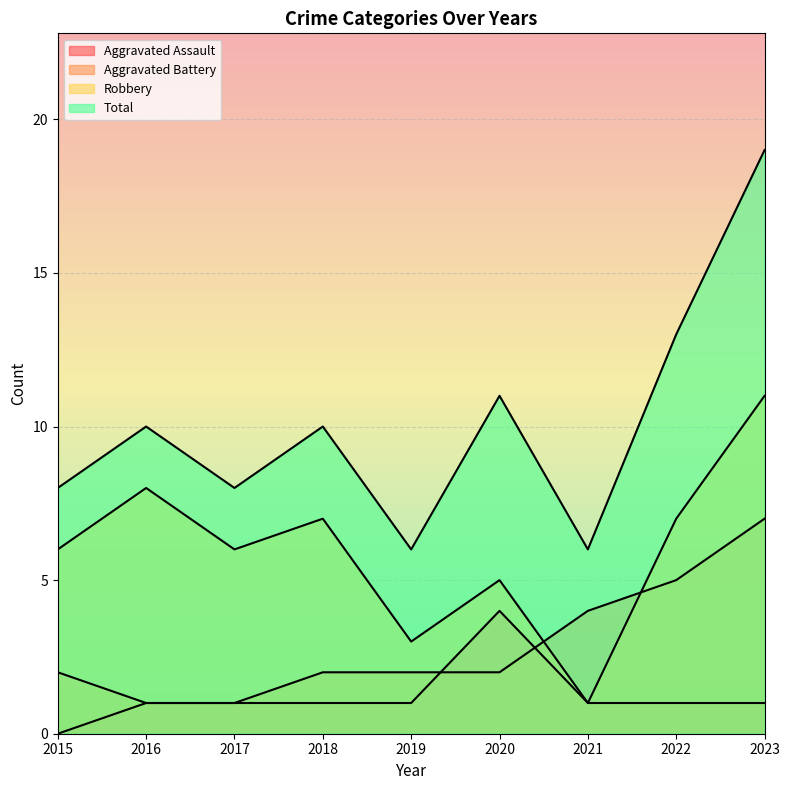

How many lines are shown in the chart?

4